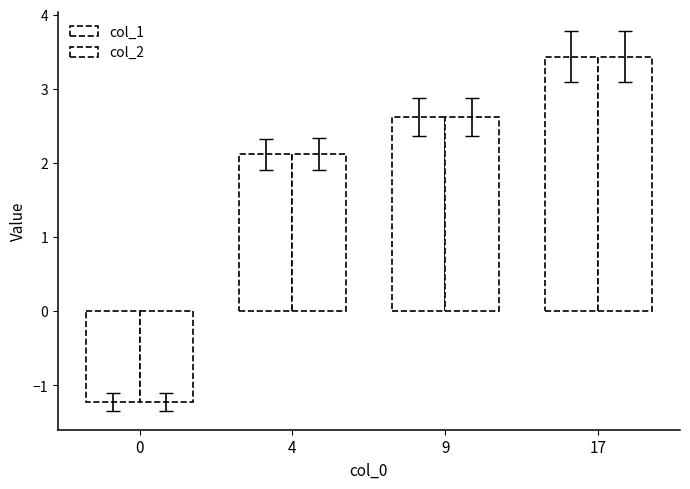

Which has a higher value, 9 or 17?

17